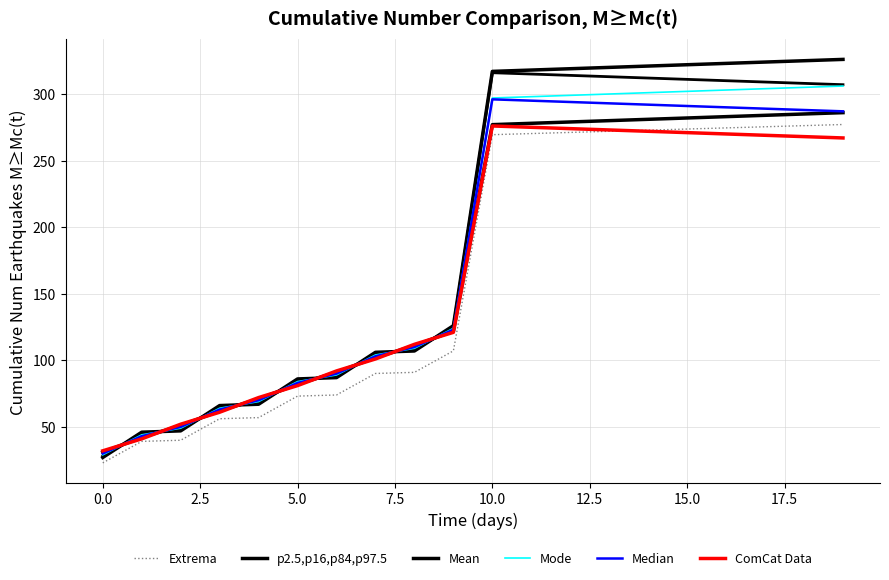

True or false: Mean and Extrema cross at least once.

False